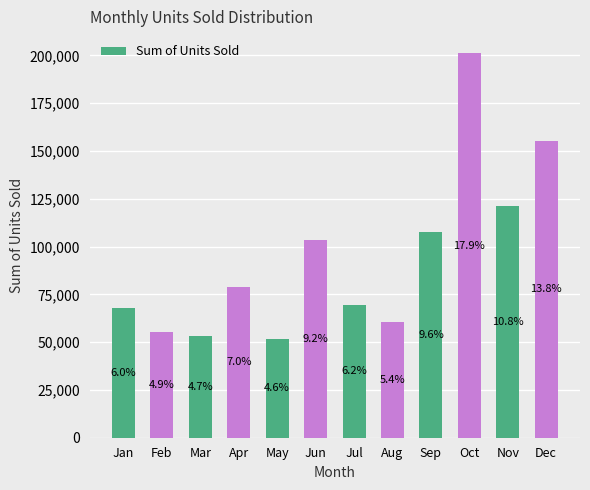

Are the bars horizontal?

No